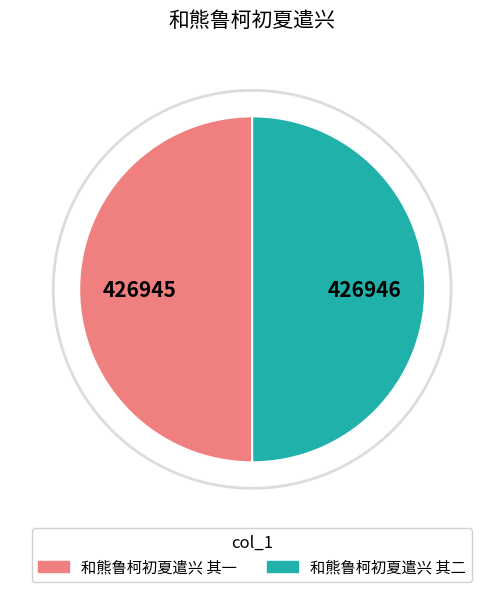

How many segments does this pie chart have?

2